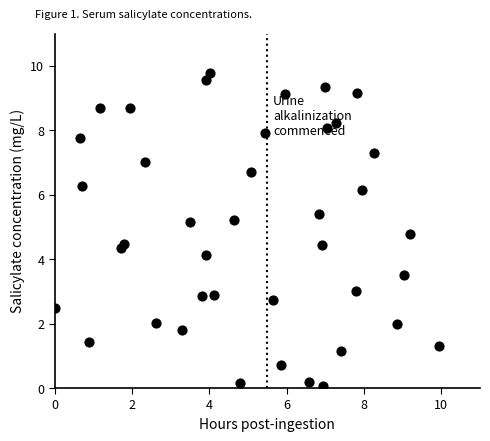

What Y value in the scatter plot is closest to 4?

4.1